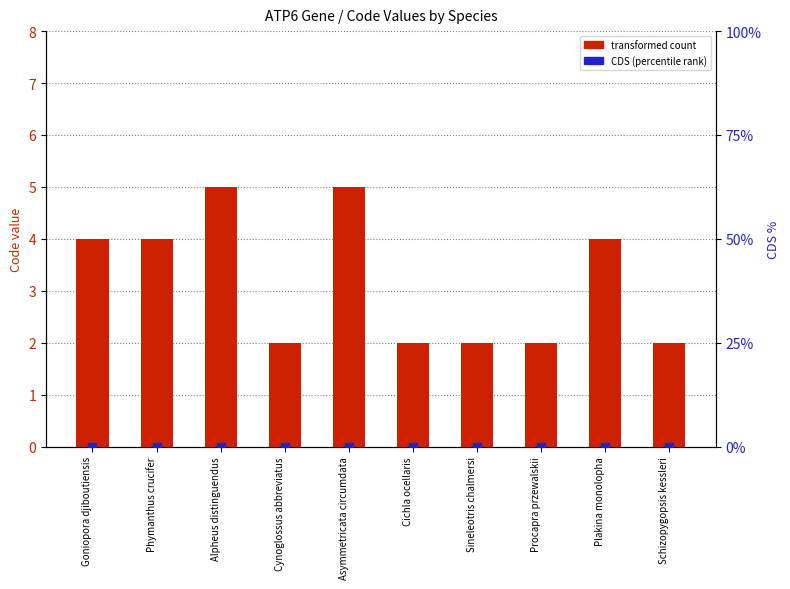

Which series has the largest total across all categories?

transformed count